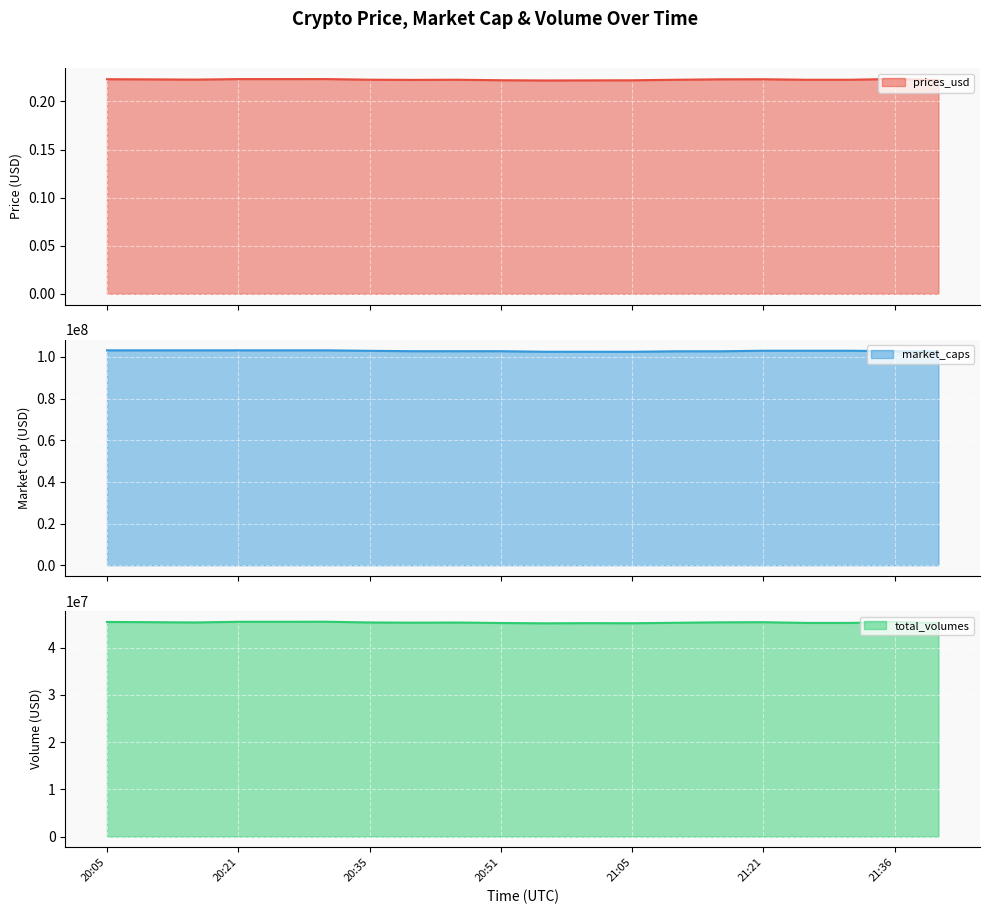

Which has a higher value, 21:40 or 21:31?

21:31